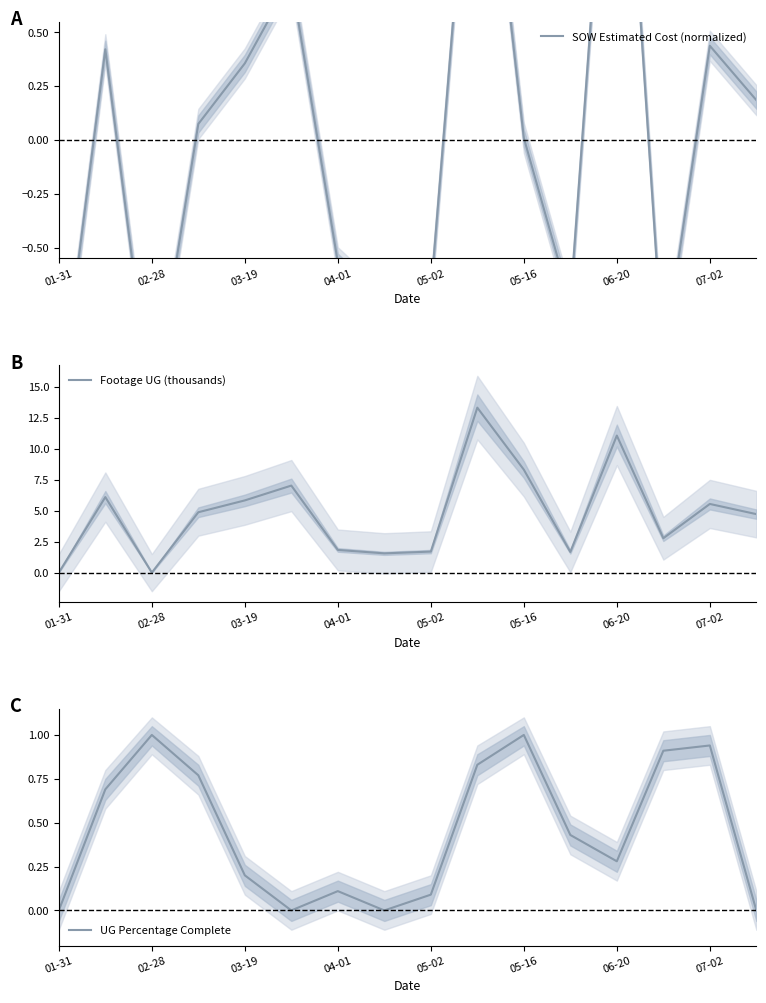

The value of Footage UG (thousands) at 06-20 is 11.1. True or false?

True